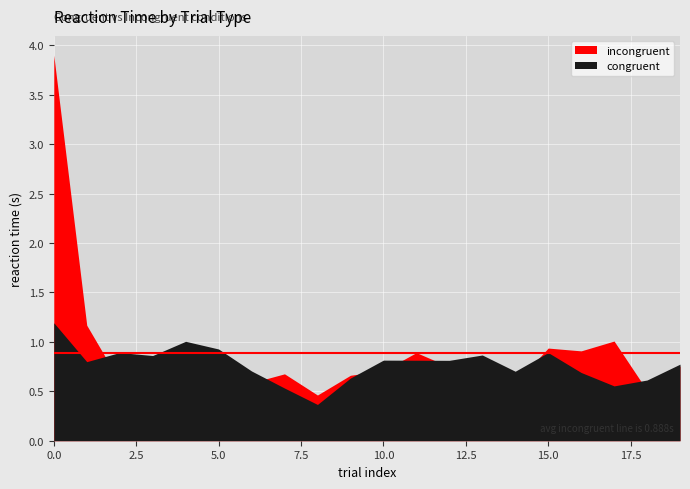

The value of incongruent at 15 is 0.9. True or false?

True